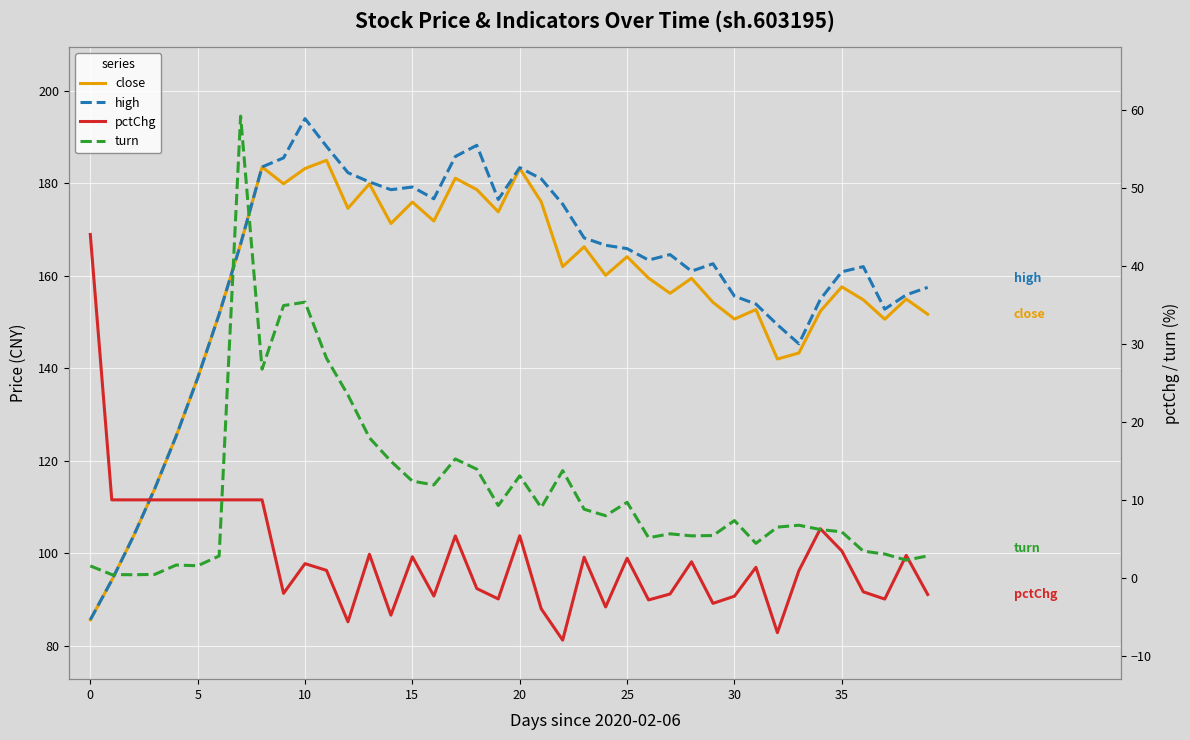

Which series has the largest total across all categories?

high